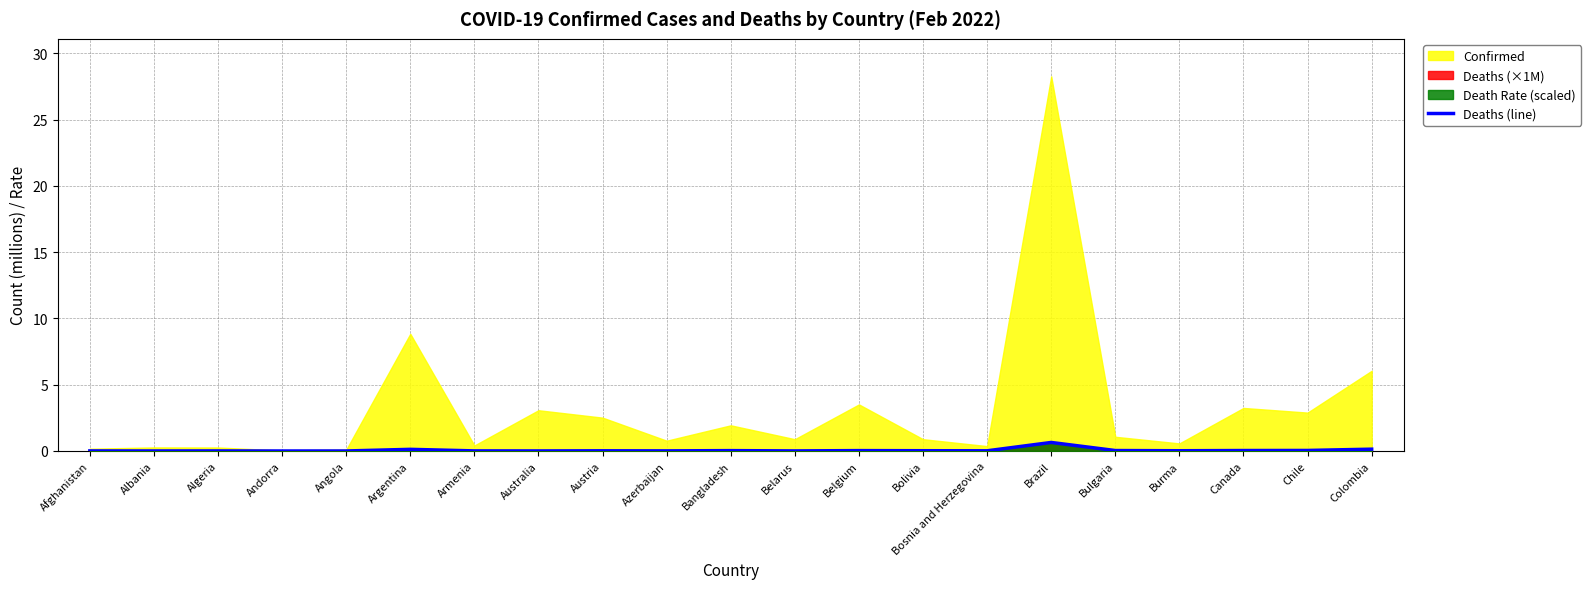

What is the sum of all values?

1.2